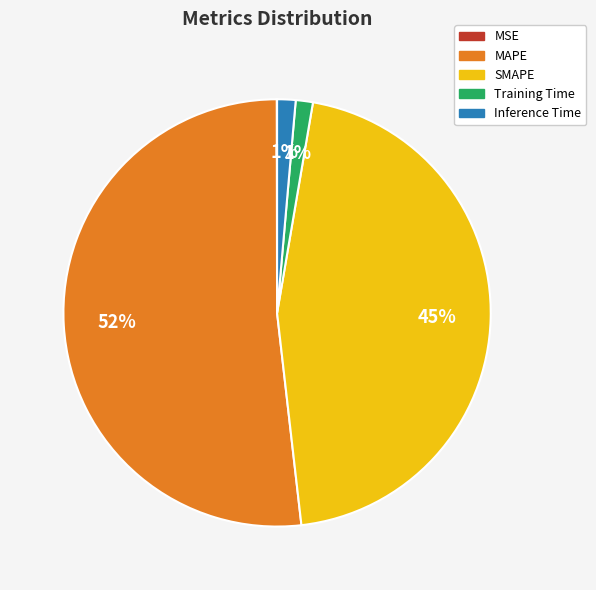

What percentage is the Inference Time slice, to the nearest percent?

1%